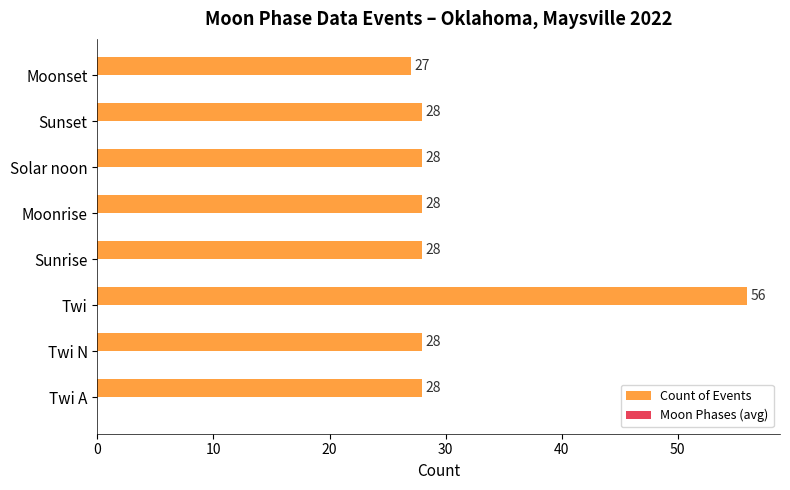

Is it true that the value at Twi is 56?

True